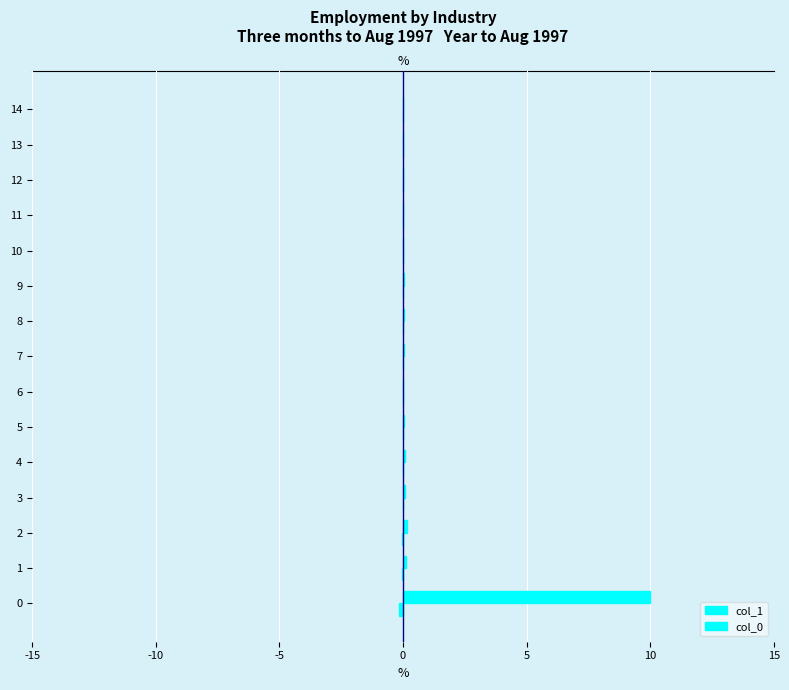

What is the label of the 3rd bar from the right?

12